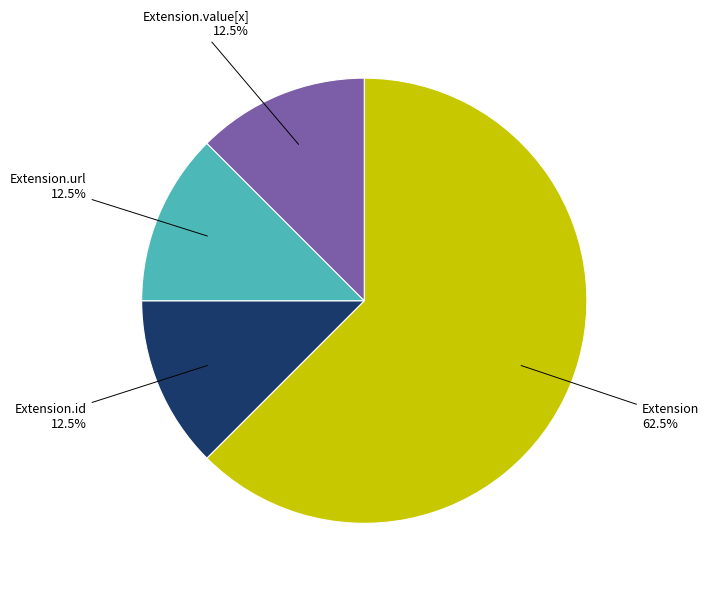

To the nearest percent, what is the difference between the largest and smallest slice percentages?

50%